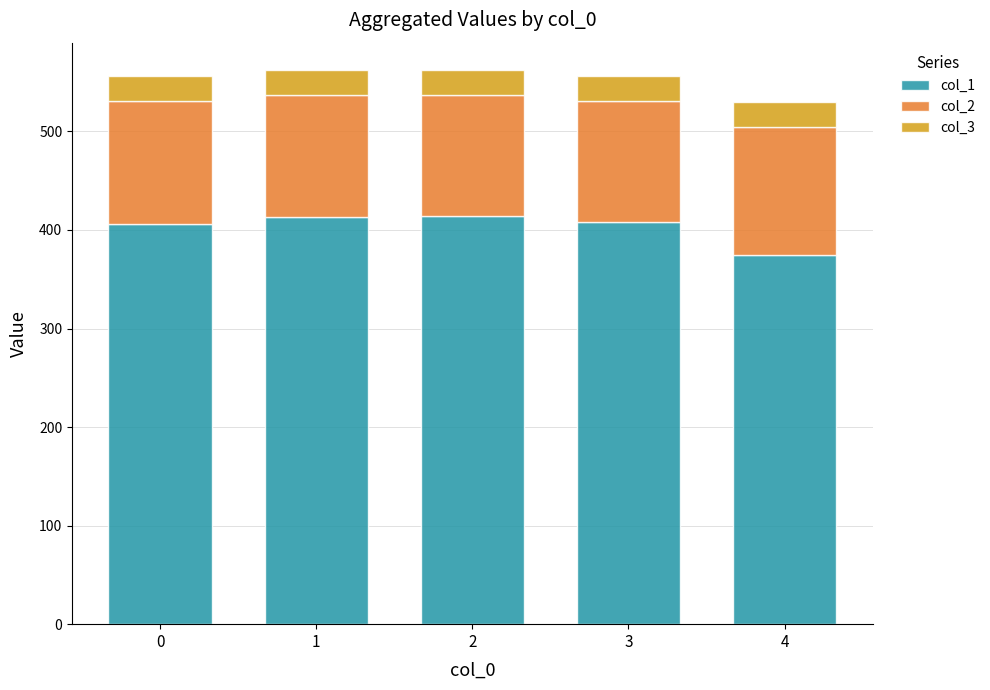

What is the total value across all series at 2?

562